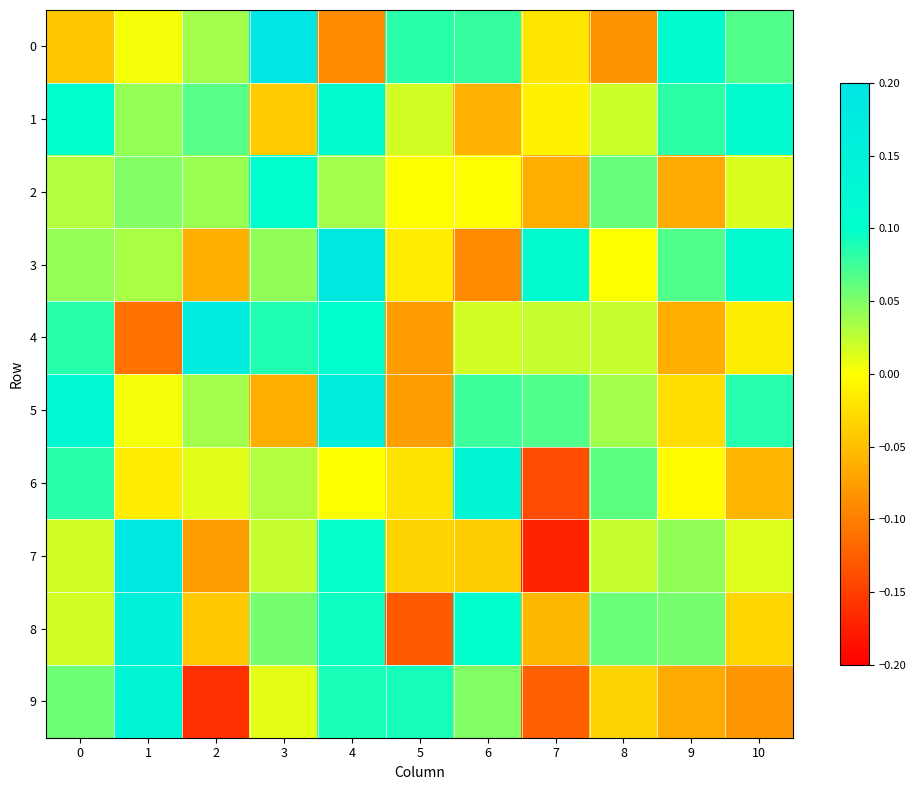

Reading left to right, transcribe all the data shown in this chart.

0: 0=-0.0	1=0.0	2=0.0	3=0.2	4=-0.1	5=0.1	6=0.1	7=-0.0	8=-0.1	9=0.1	10=0.1
1: 0=0.1	1=0.0	2=0.1	3=-0.0	4=0.1	5=0.0	6=-0.1	7=-0.0	8=0.0	9=0.1	10=0.1
2: 0=0.0	1=0.0	2=0.0	3=0.1	4=0.0	5=0.0	6=-0.0	7=-0.1	8=0.1	9=-0.1	10=0.0
3: 0=0.0	1=0.0	2=-0.1	3=0.0	4=0.2	5=-0.0	6=-0.1	7=0.1	8=-0.0	9=0.1	10=0.1
4: 0=0.1	1=-0.1	2=0.2	3=0.1	4=0.1	5=-0.1	6=0.0	7=0.0	8=0.0	9=-0.1	10=-0.0
5: 0=0.1	1=0.0	2=0.0	3=-0.1	4=0.2	5=-0.1	6=0.1	7=0.1	8=0.0	9=-0.0	10=0.1
6: 0=0.1	1=-0.0	2=0.0	3=0.0	4=-0.0	5=-0.0	6=0.1	7=-0.1	8=0.1	9=-0.0	10=-0.1
7: 0=0.0	1=0.2	2=-0.1	3=0.0	4=0.1	5=-0.0	6=-0.0	7=-0.2	8=0.0	9=0.0	10=0.0
8: 0=0.0	1=0.2	2=-0.0	3=0.1	4=0.1	5=-0.1	6=0.1	7=-0.1	8=0.1	9=0.1	10=-0.0
9: 0=0.1	1=0.1	2=-0.2	3=0.0	4=0.1	5=0.1	6=0.0	7=-0.1	8=-0.0	9=-0.1	10=-0.1